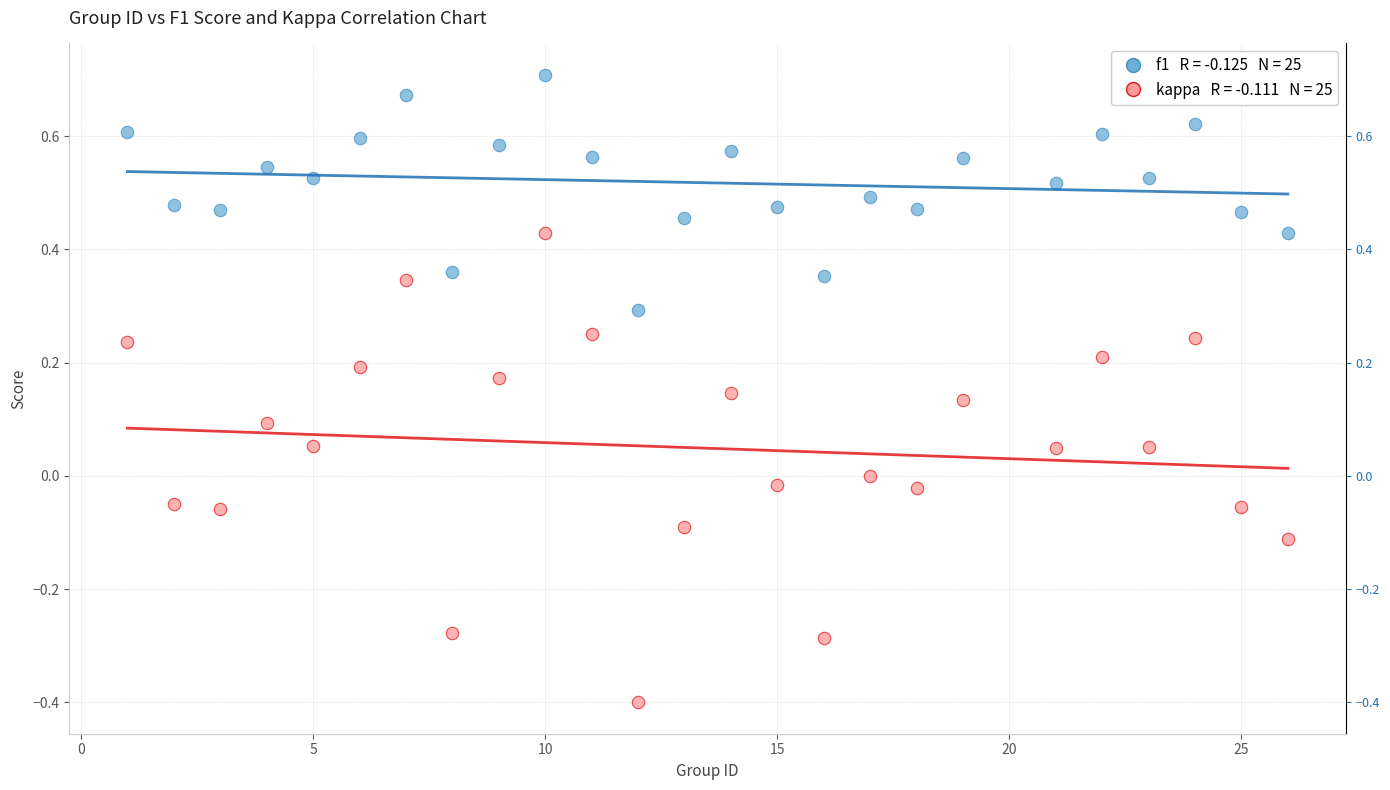

Across all data points, what is the range of Y values (max minus min)?

1.1